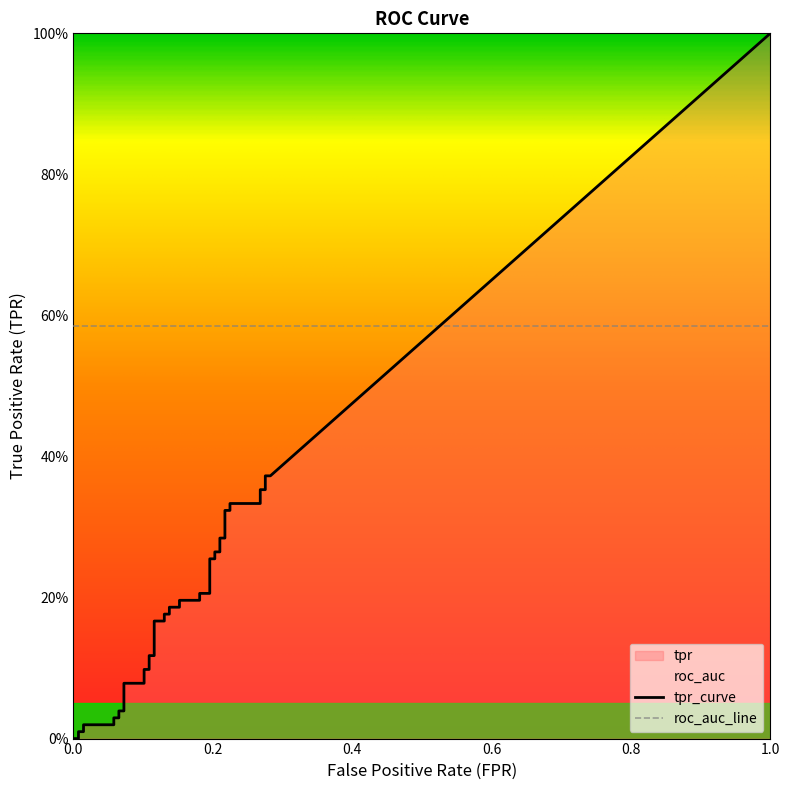

What is the sum of the fpr values at 33 and 6?

0.3